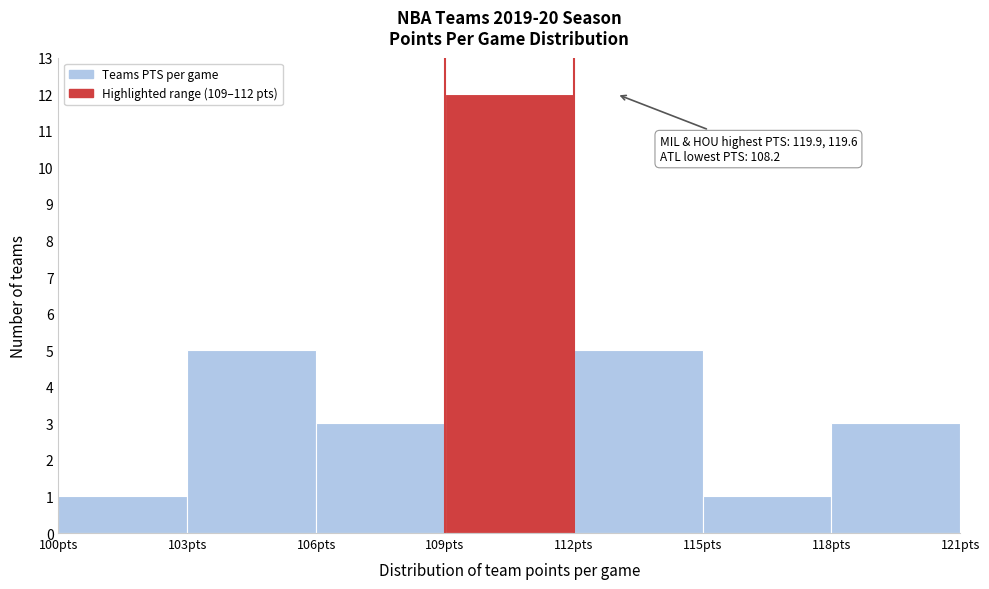

Which range on the x-axis has the tallest bar?

109 to 112